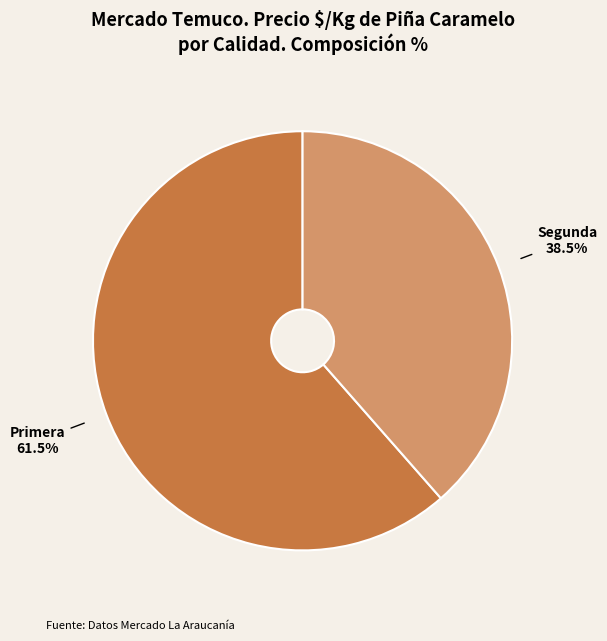

Is there a majority slice in this chart?

Yes